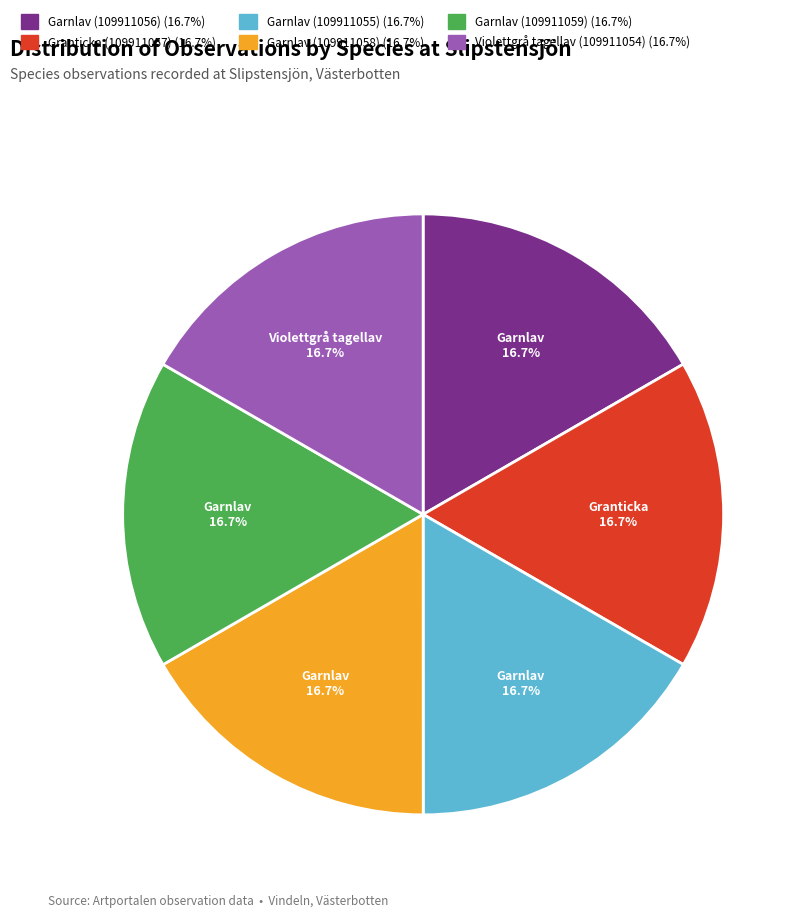

True or false: Garnlav (109911059) accounts for 11% of the total.

False